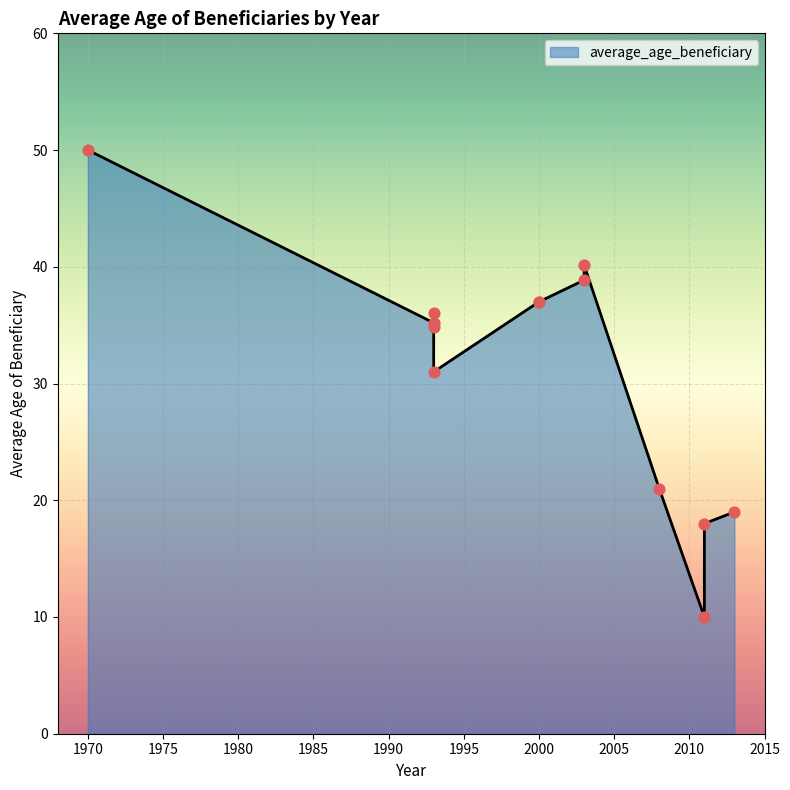

What is the change in value from 1993 to 2003?

+3.7